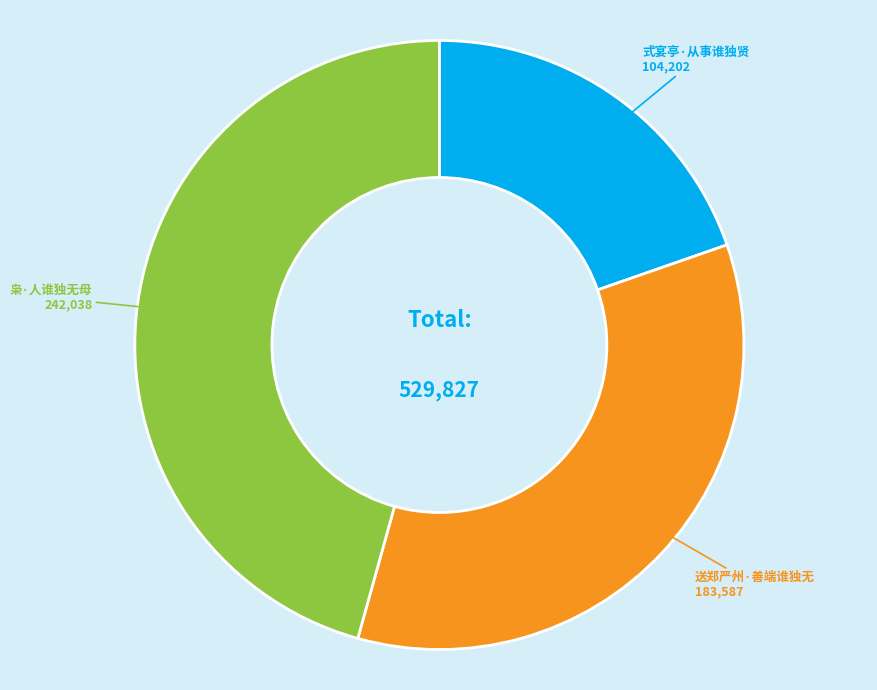

How many segments does this pie chart have?

3